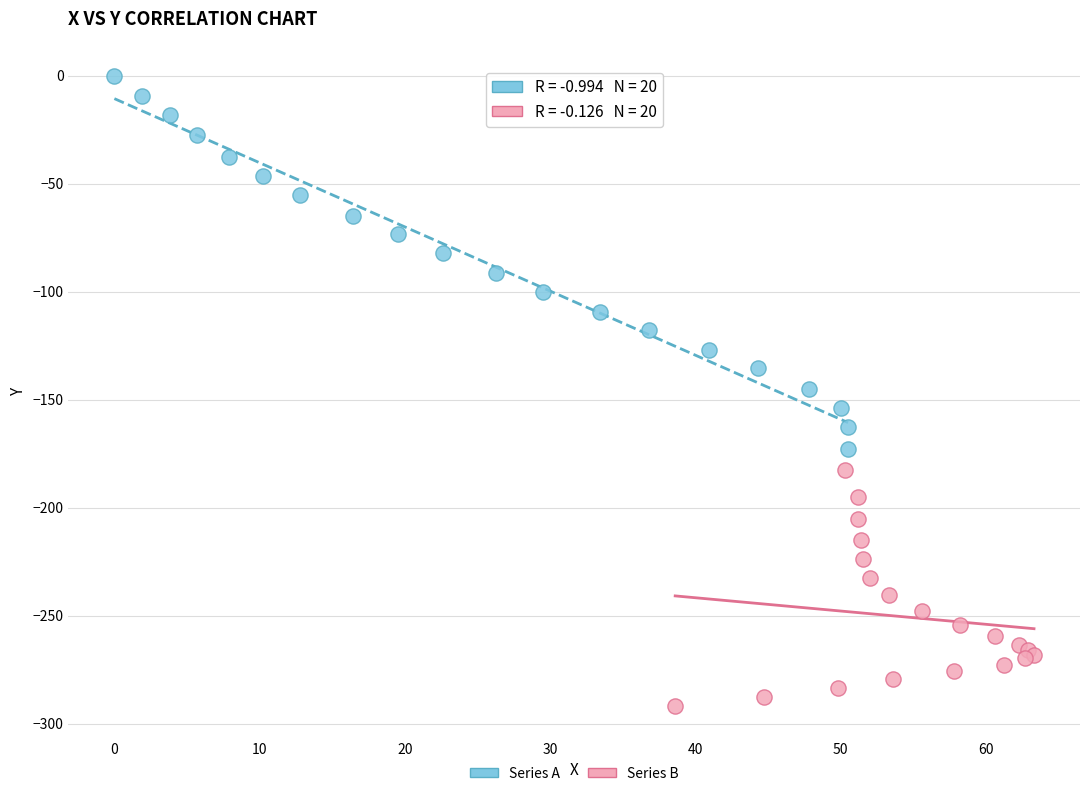

Which series has the largest Y range (max minus min)?

Series A